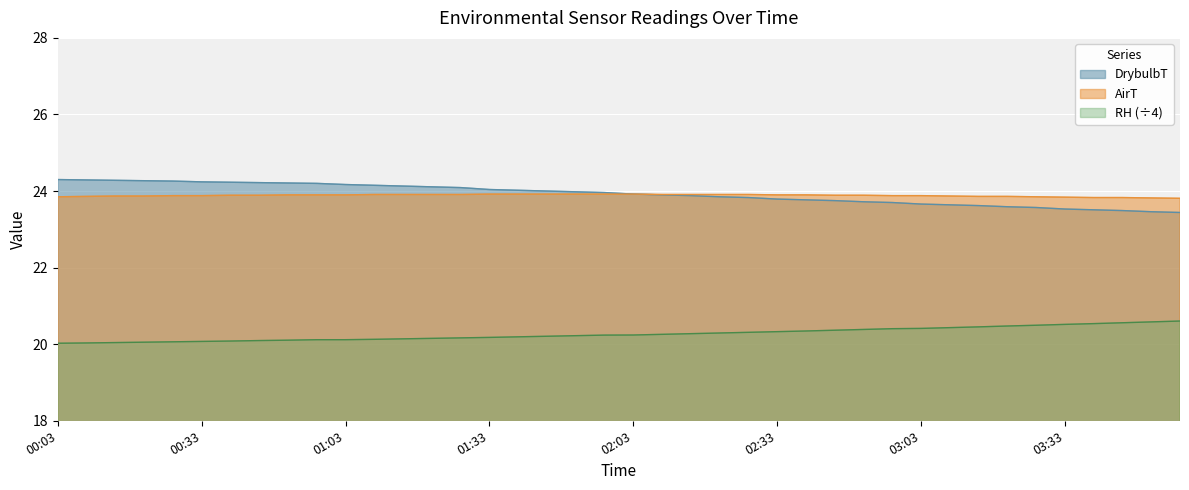

True or false: DrybulbT and AirT cross at least once.

False